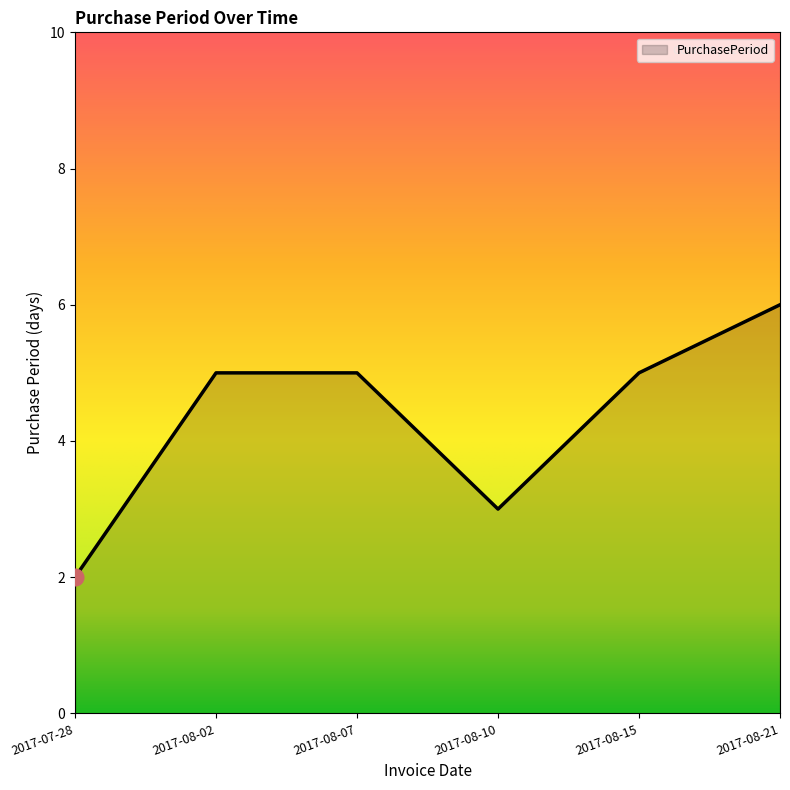

True or false: the data has more than 1 interior local peaks.

False